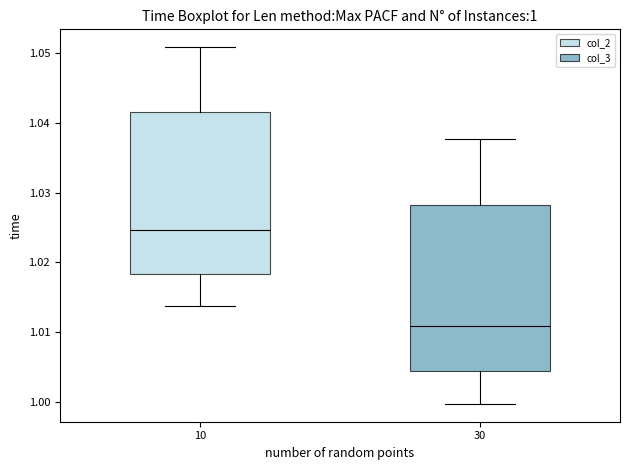

Which box's median line is the highest?

10